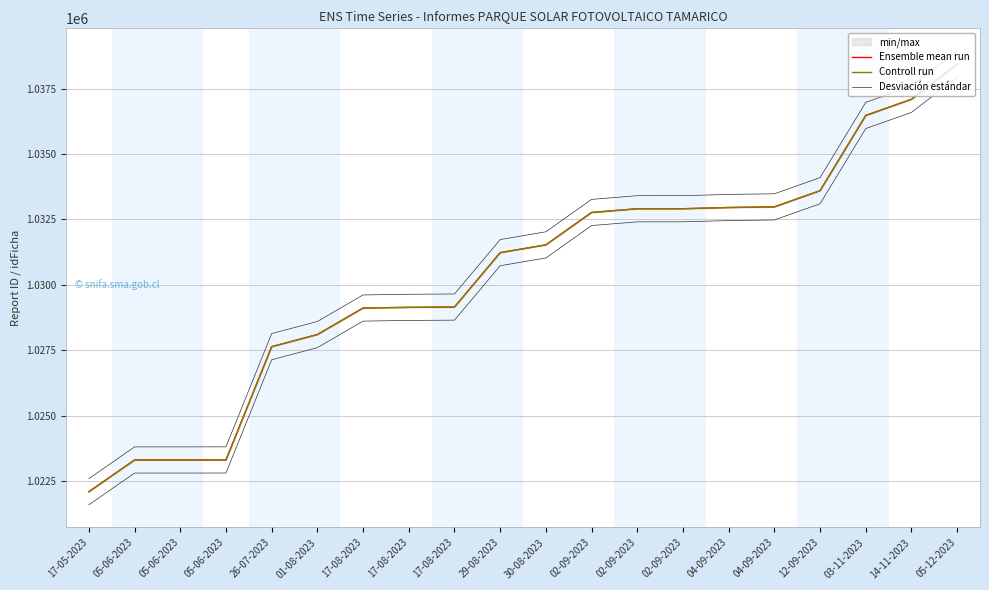

What is the value of the Controll run point at the 10th from the left?

1031227